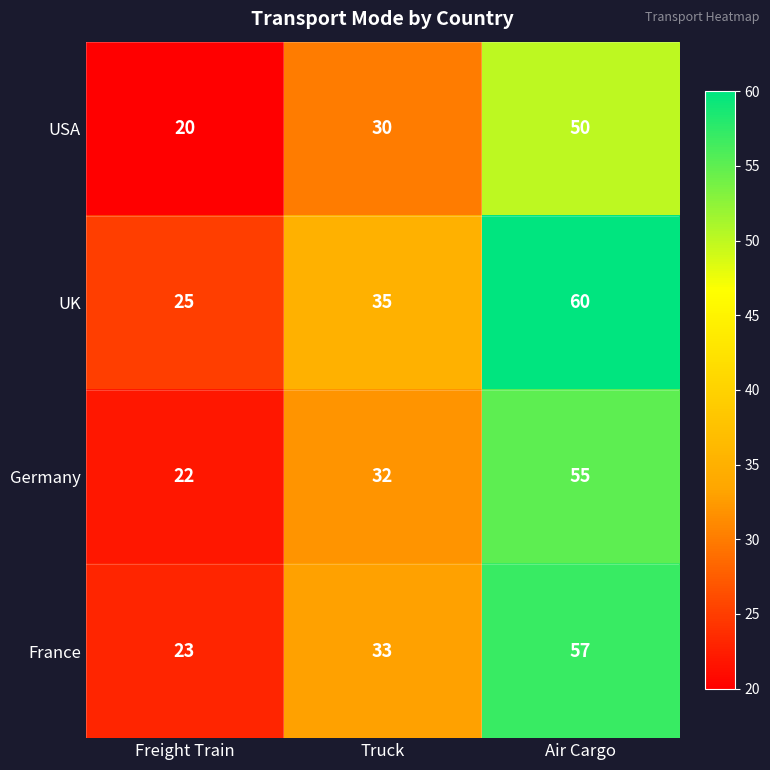

Reading left to right, what are all the values shown in this chart?

USA: Freight Train=20	Truck=30	Air Cargo=50
UK: Freight Train=25	Truck=35	Air Cargo=60
Germany: Freight Train=22	Truck=32	Air Cargo=55
France: Freight Train=23	Truck=33	Air Cargo=57